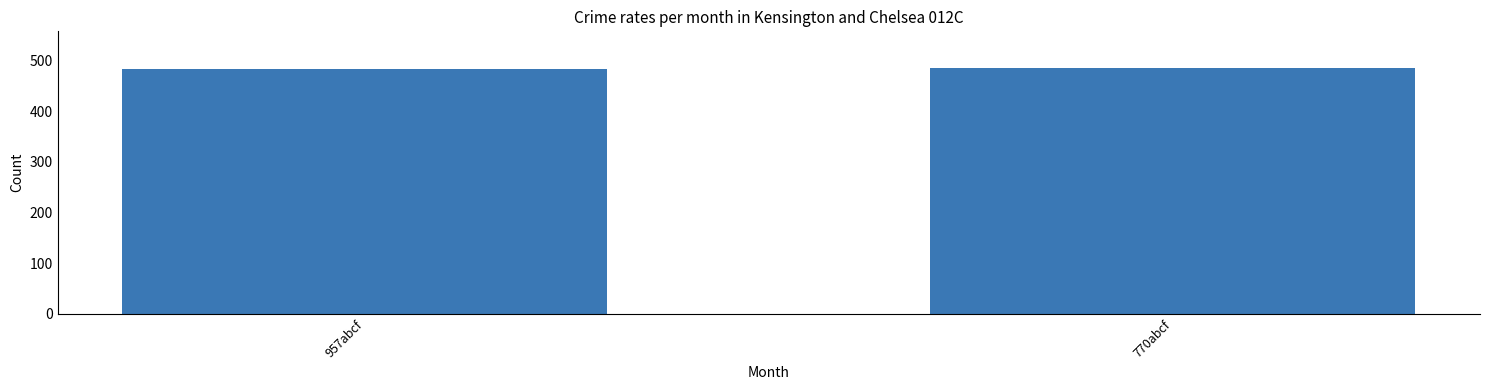

What is the greatest value displayed?

485